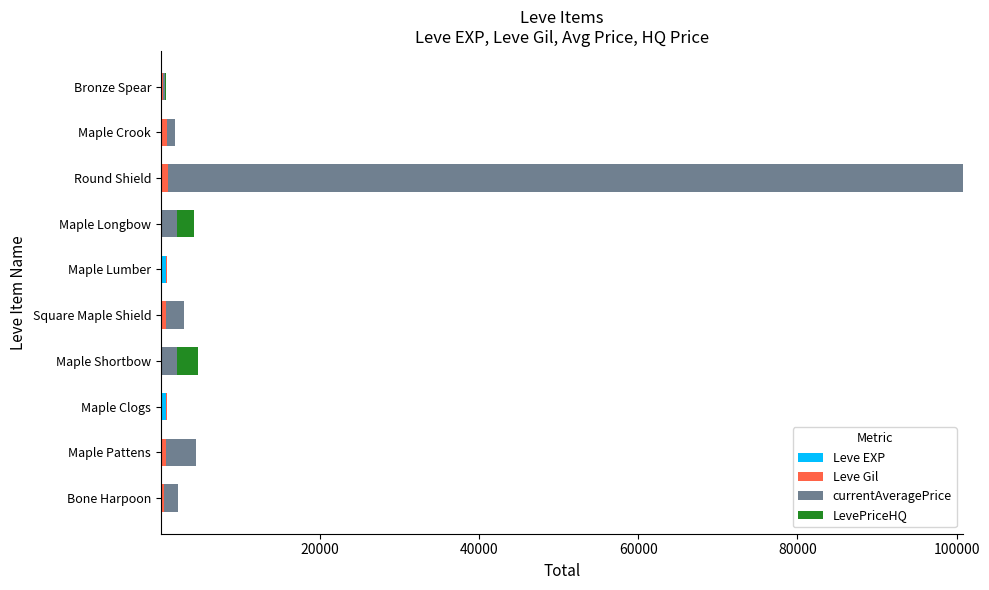

At which category is the sum across all series the highest?

Round Shield